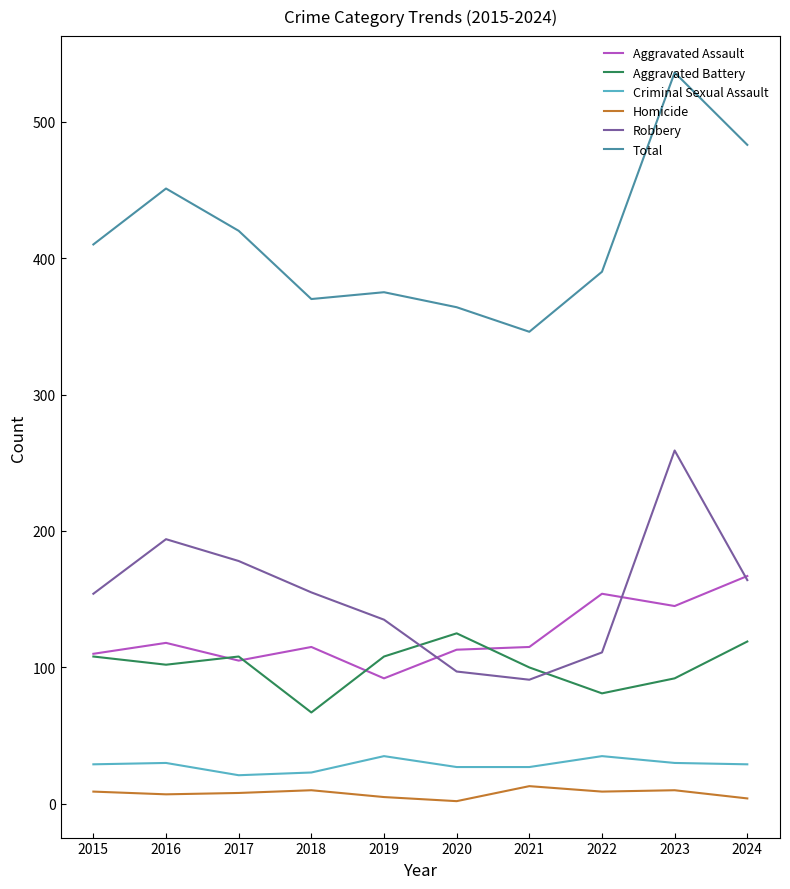

What are all the series names shown in the legend?

Aggravated Assault, Aggravated Battery, Criminal Sexual Assault, Homicide, Robbery, Total